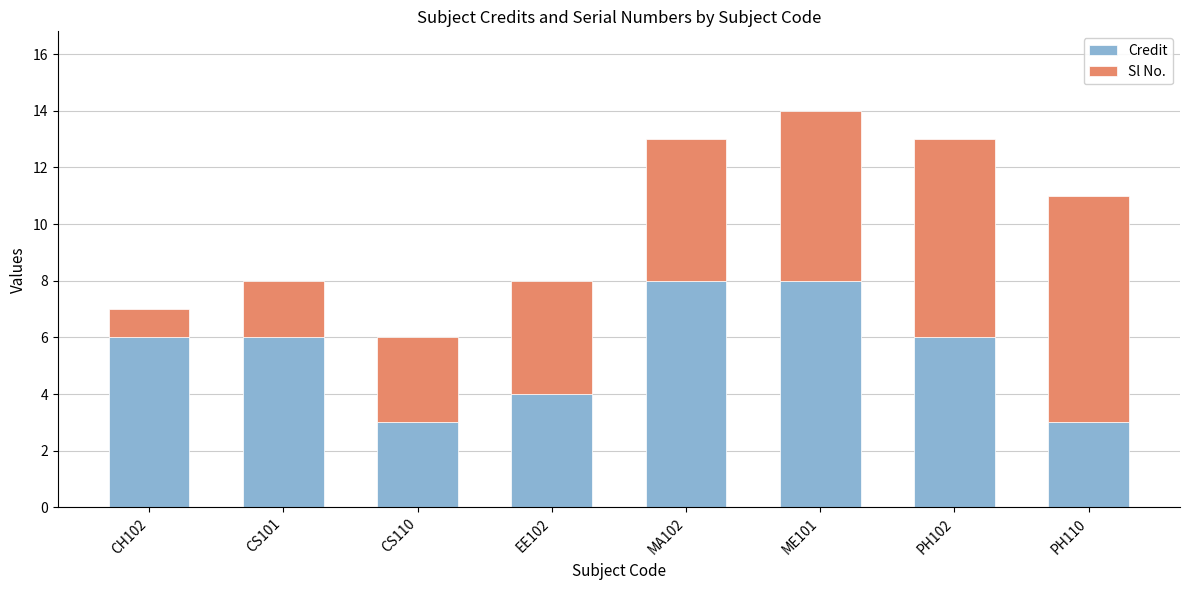

What is the difference between the second highest and minimum values in the Credit series?

5